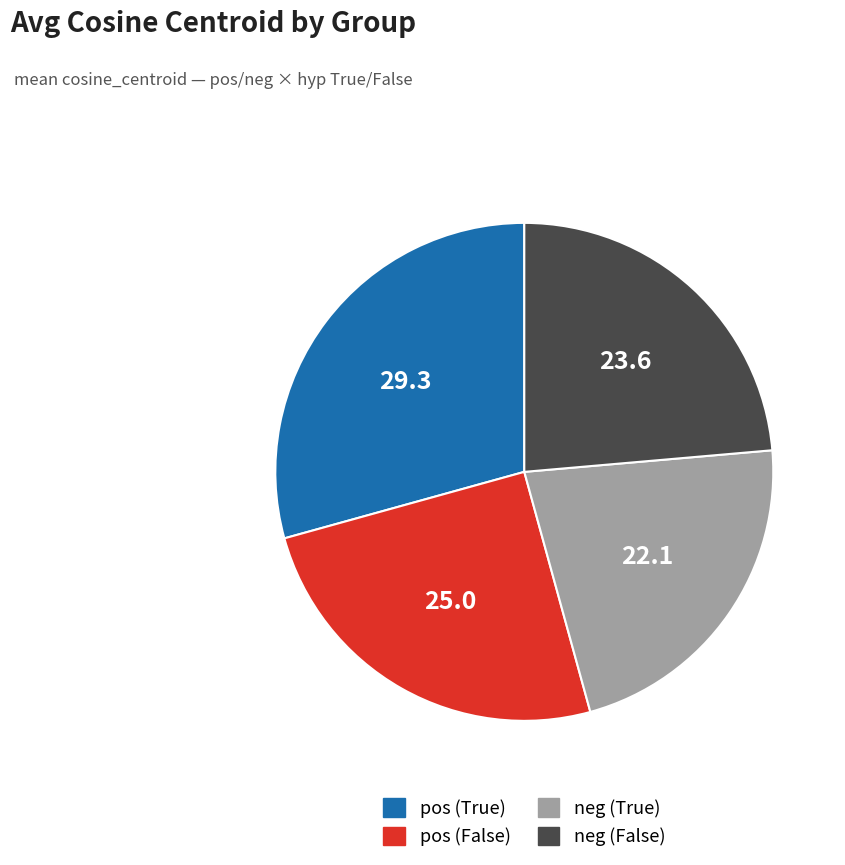

How many slices are in this pie chart?

4